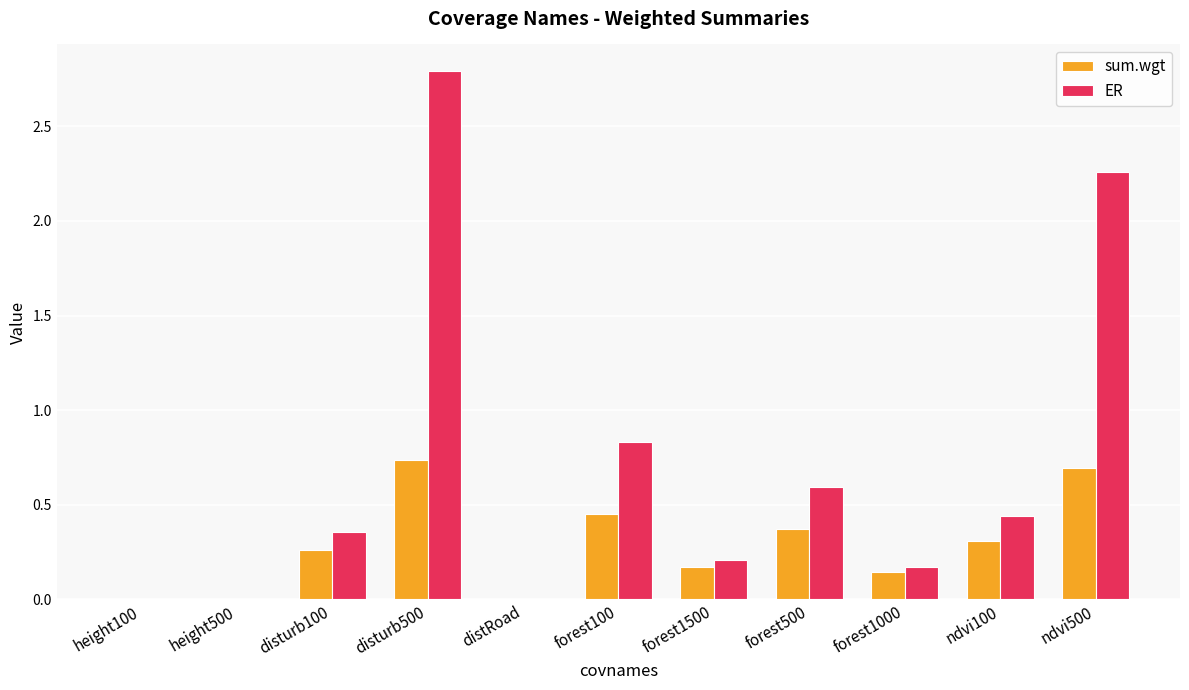

What is the sum of the sum.wgt values at forest100 and forest1500?

0.6